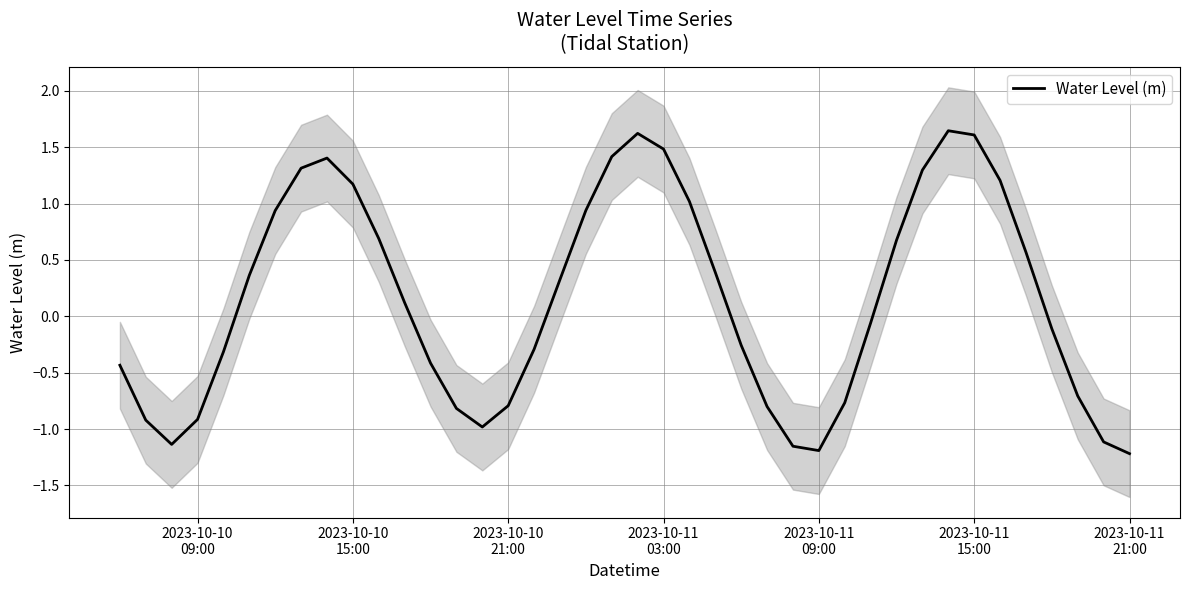

How many interior local valleys (lower than both neighbors) does the data have?

3